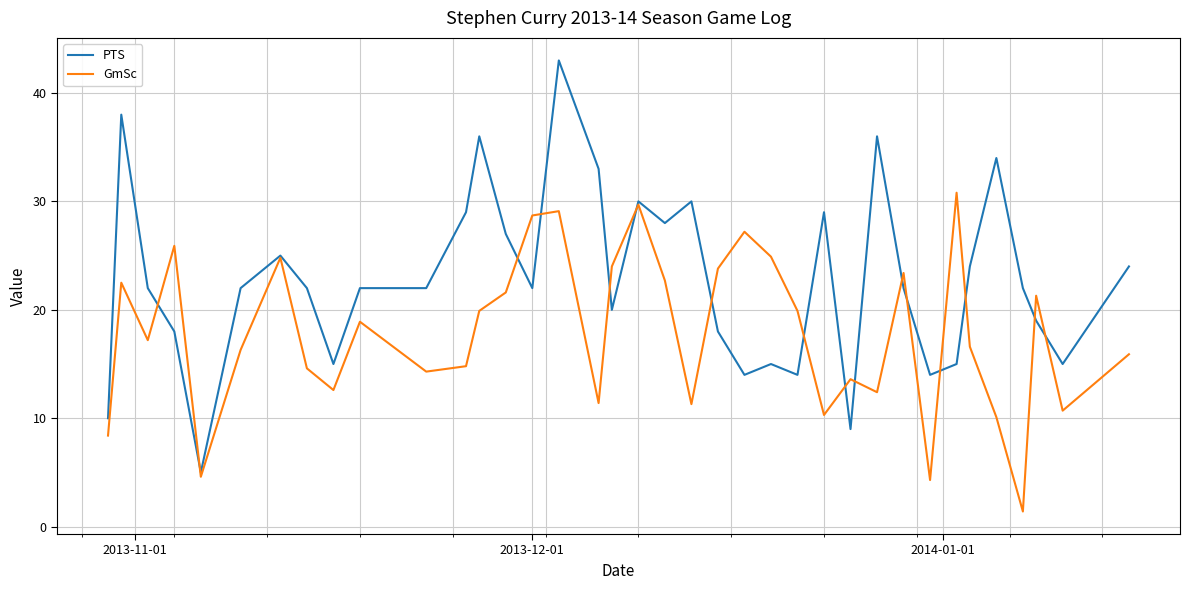

What is the greatest value displayed?

43.0